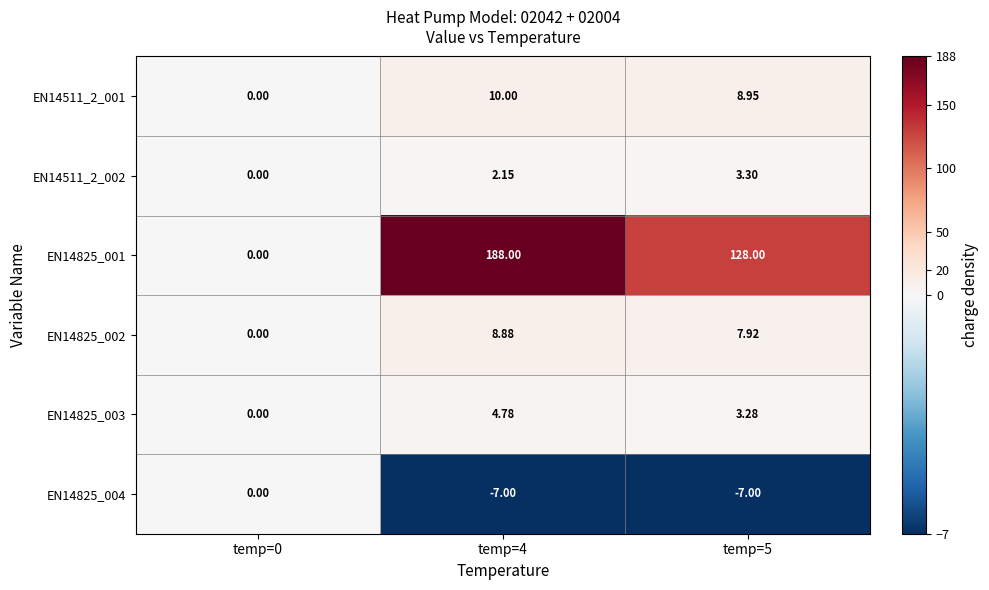

Is the value of EN14825_003 at temp=5 greater than the value of EN14825_001 at temp=0?

Yes